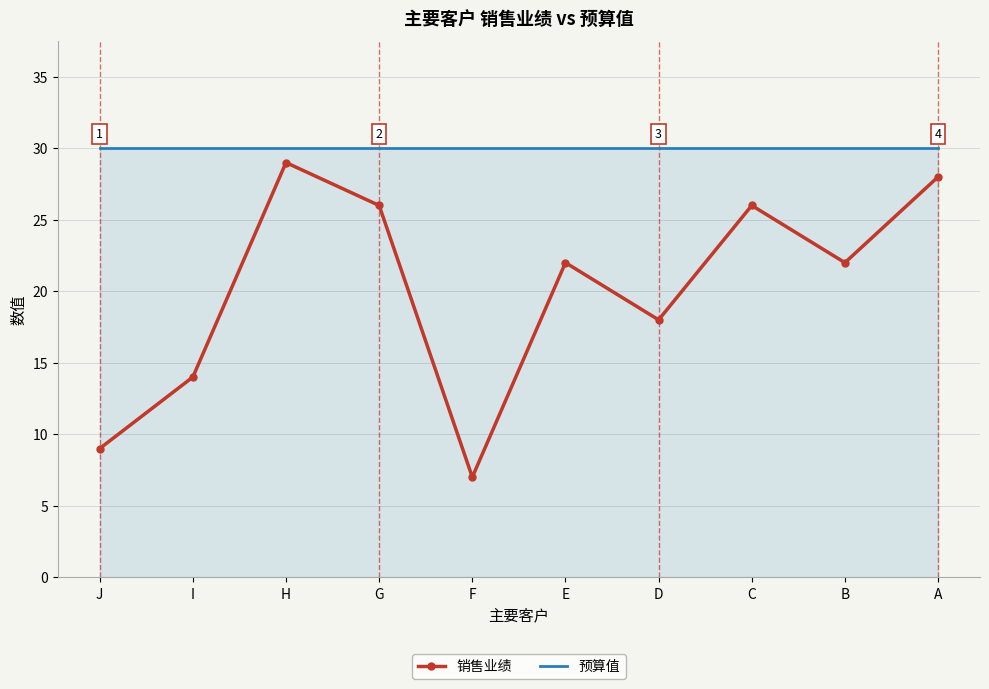

The value of 预算值 at G is 13. True or false?

False